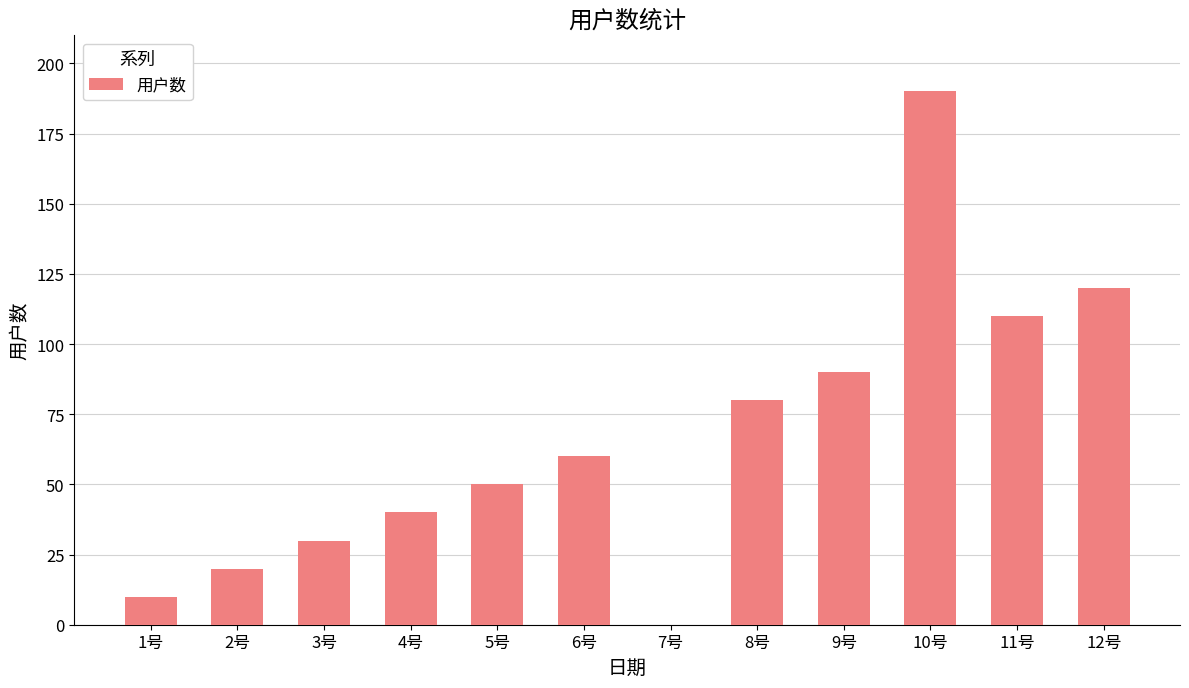

Reading right to left, extract all data points from this chart.

120	110	190	90	80	0	60	50	40	30	20	10